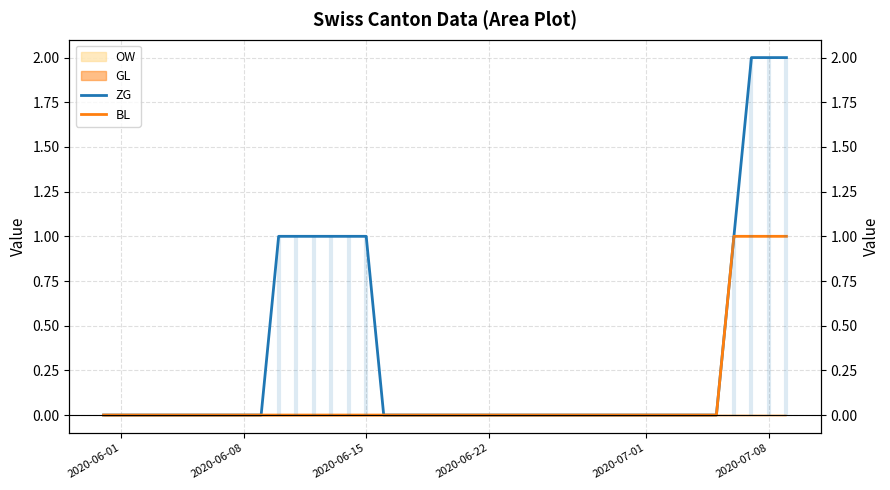

Which series has the widest spread of values?

ZG